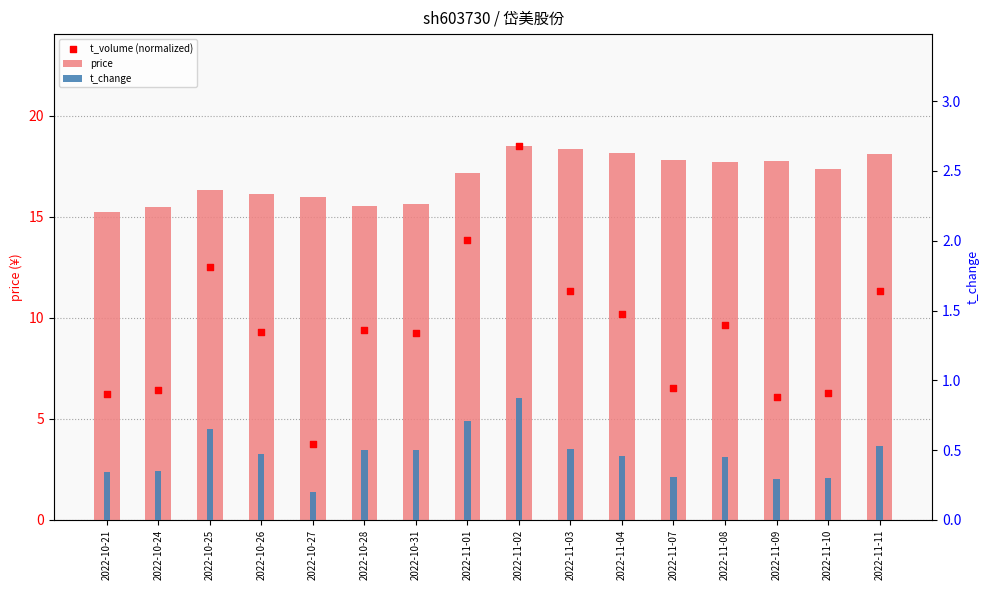

At how many categories does at least one series exceed 4?

16